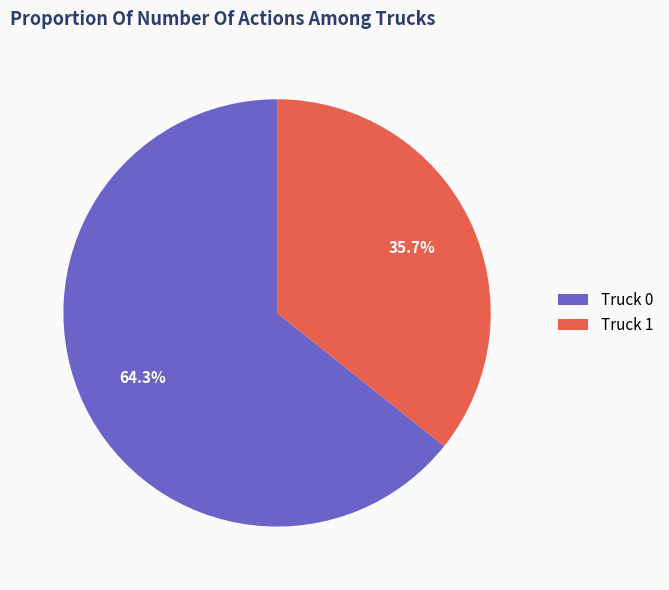

What is the largest slice in the pie chart?

Truck 0